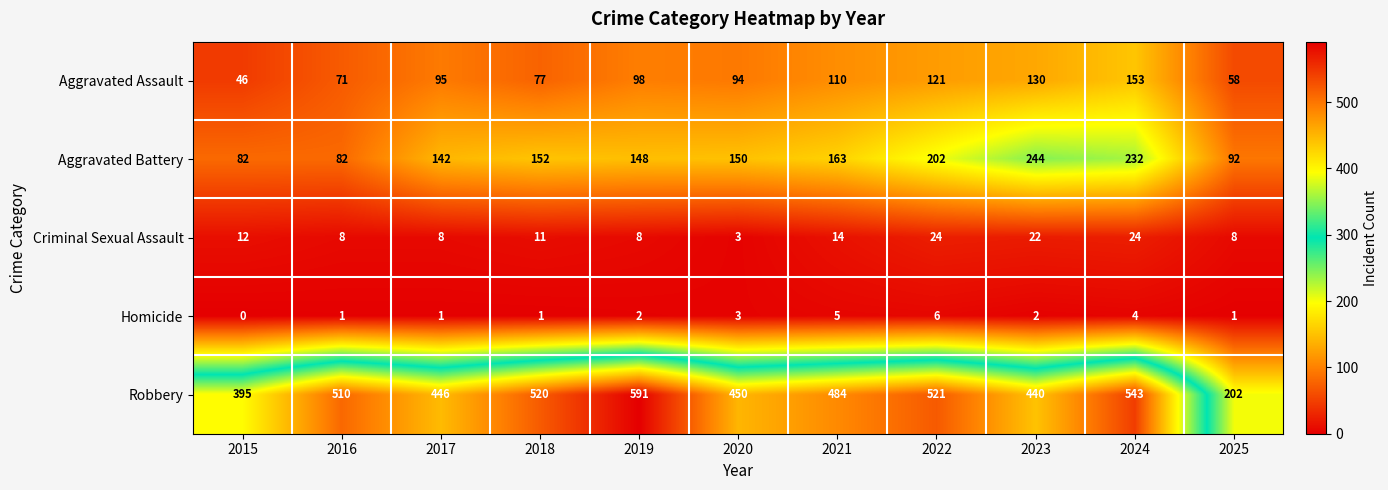

What is the maximum value shown in the chart?

591